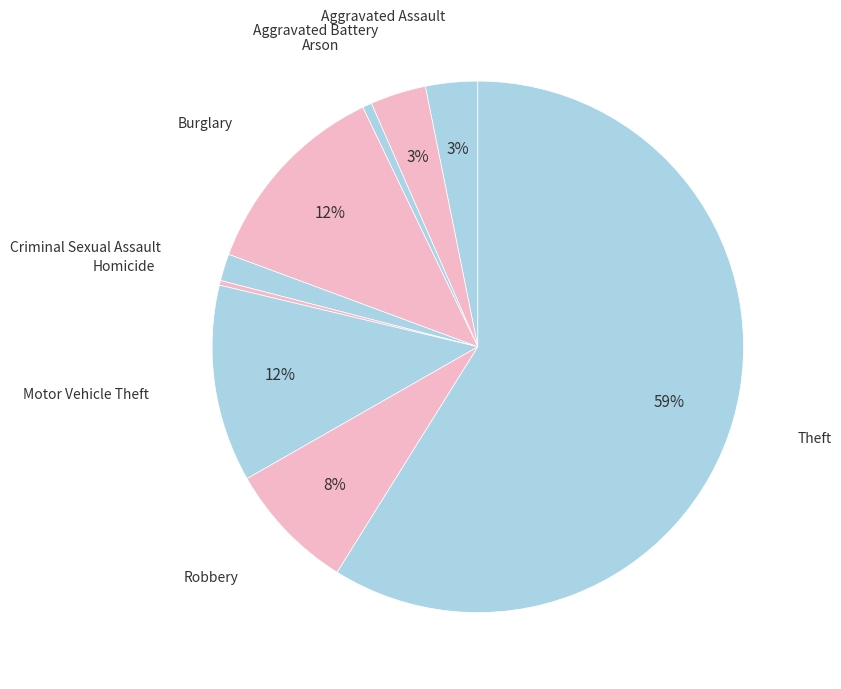

How many segments does this pie chart have?

9